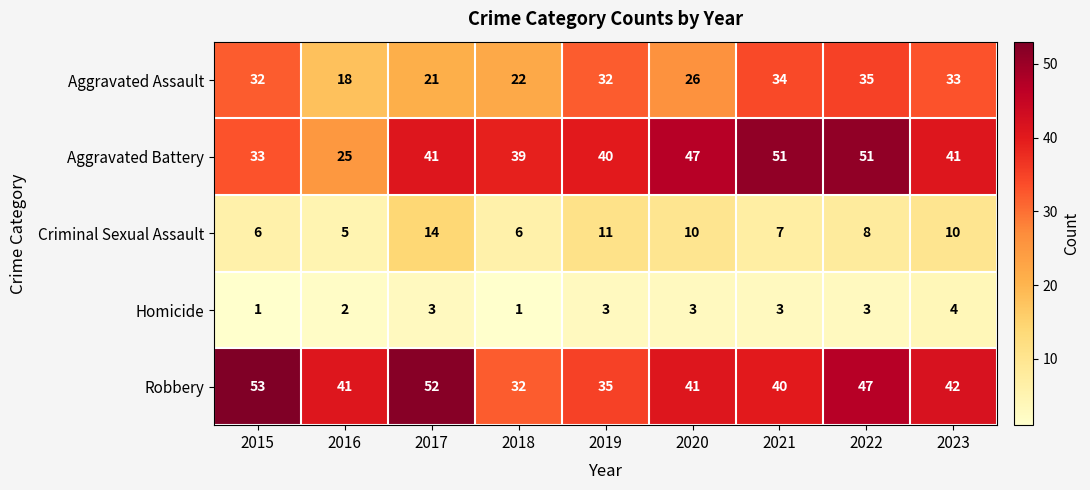

Which series has the largest range (max minus min)?

Aggravated Battery